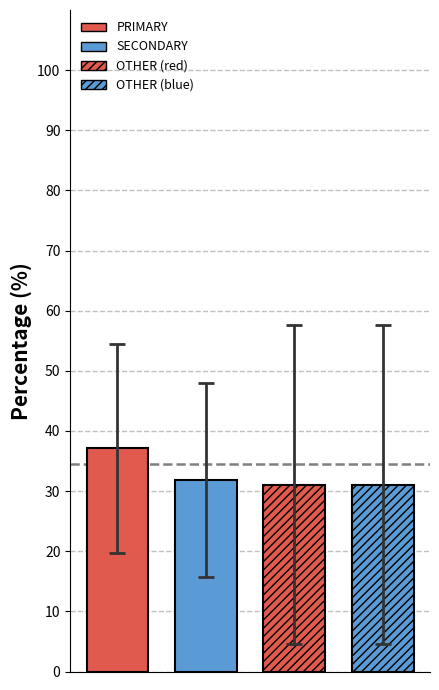

How many bars are there in total?

4